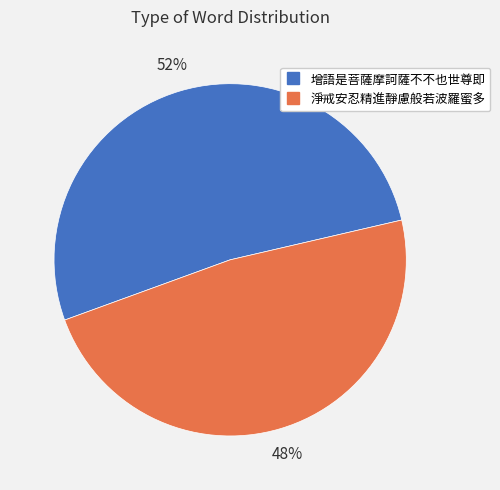

To the nearest percent, what is the average slice percentage?

50%